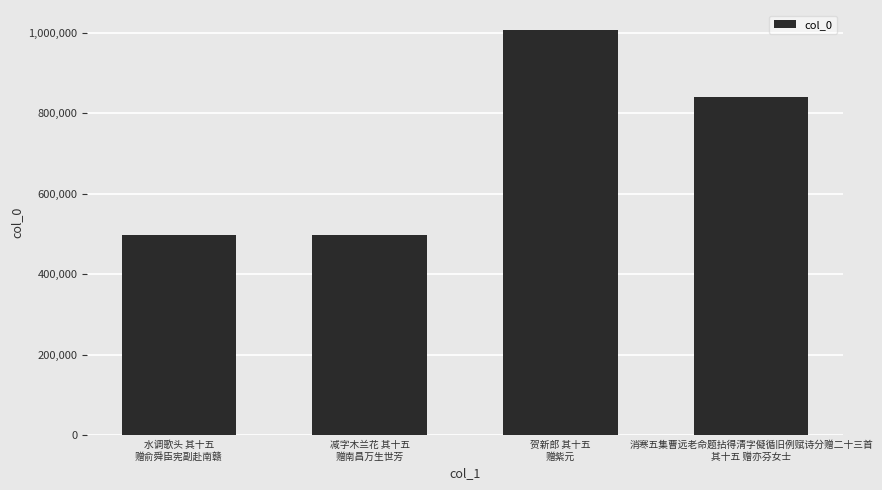

What is the change in value from 水调歌头 其十五
赠俞舜臣宪副赴南赣 to 贺新郎 其十五
赠紫元?

+510159